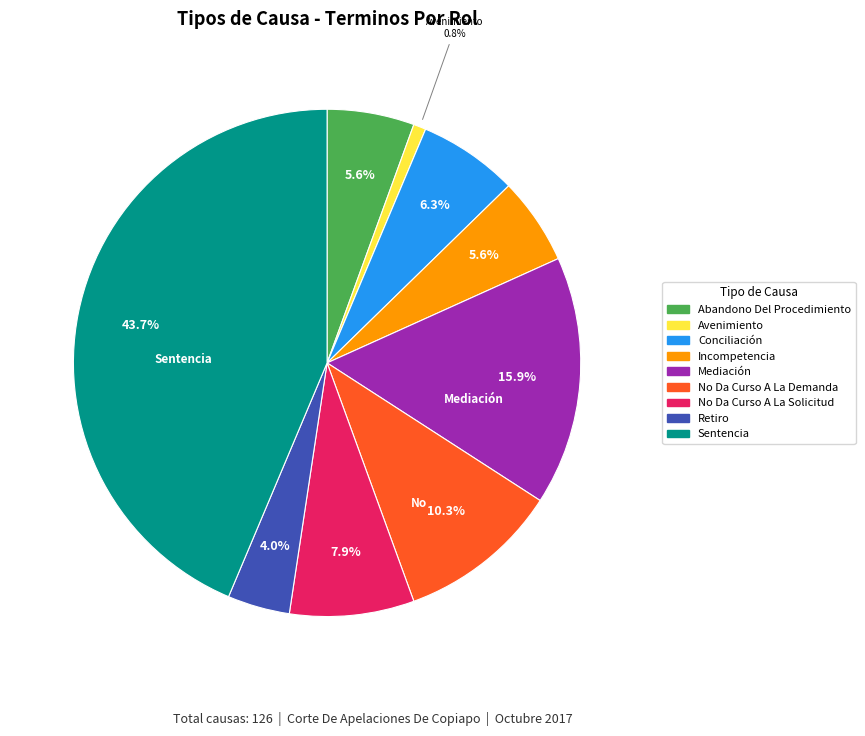

Combined, do Avenimiento and Abandono Del Procedimiento account for over 50%?

No